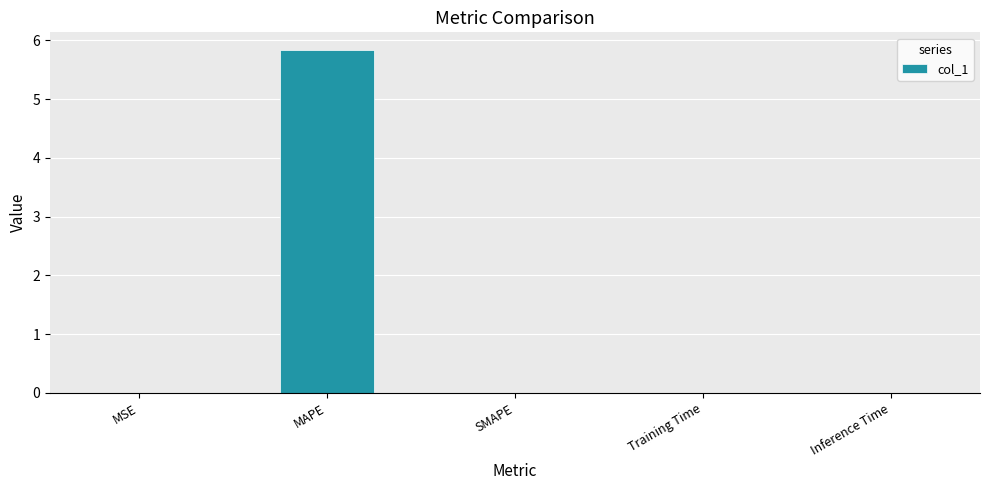

Count the number of data series in this chart.

1